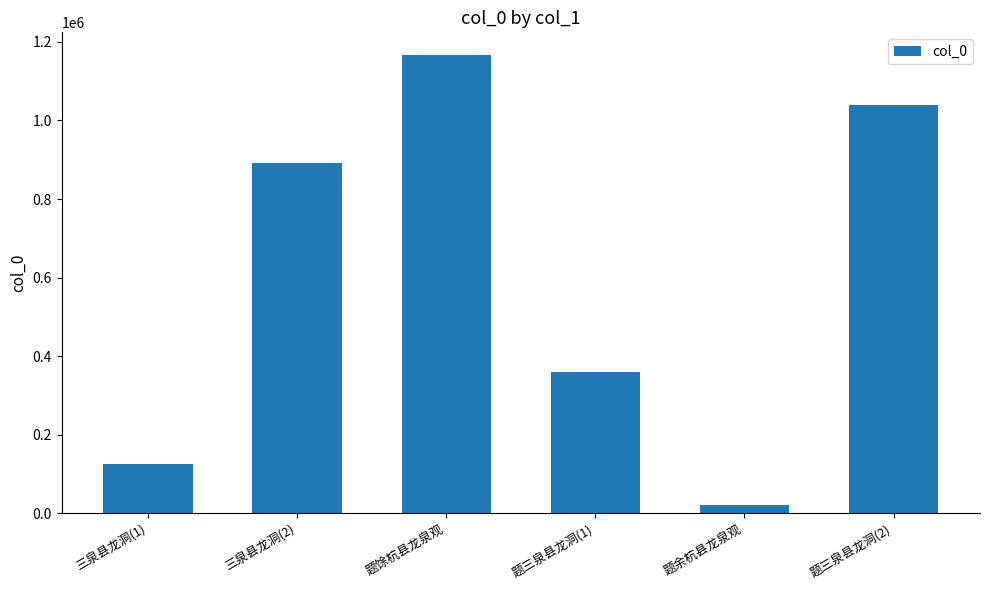

How many values are below 893001?

3